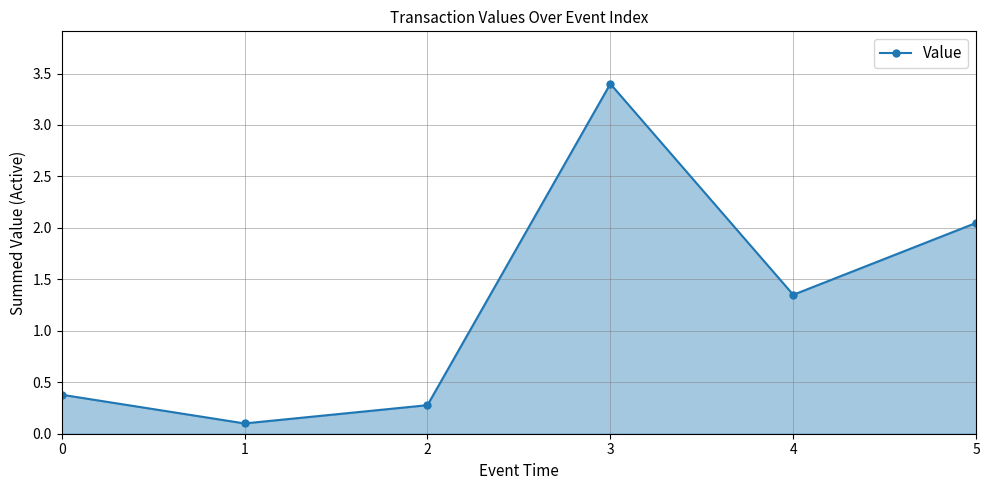

How many data points does each series have?

6